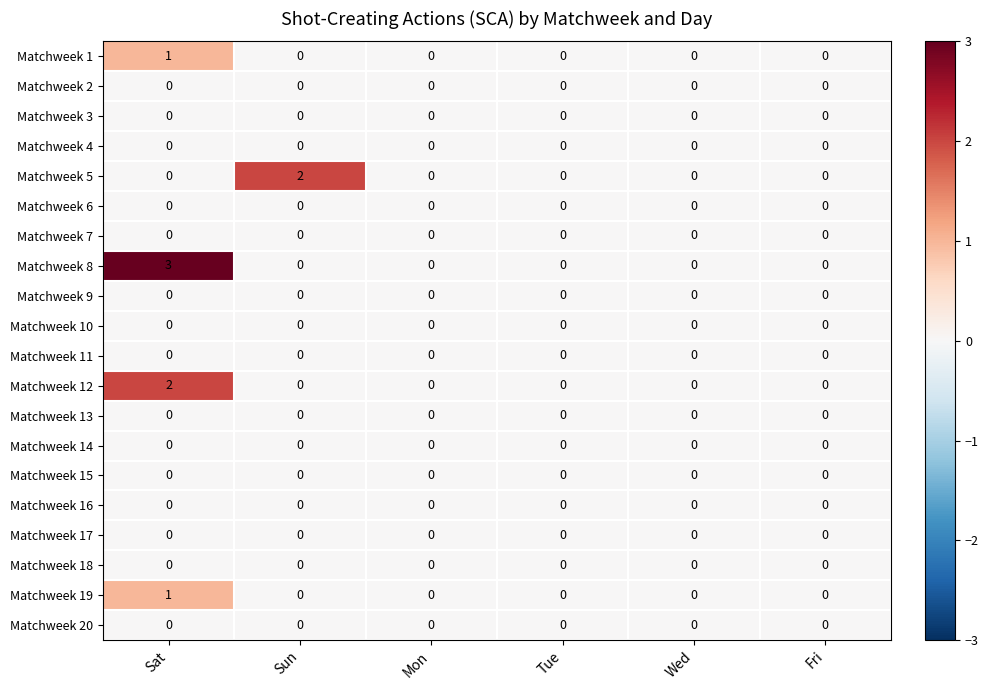

How many data points does each series have?

6